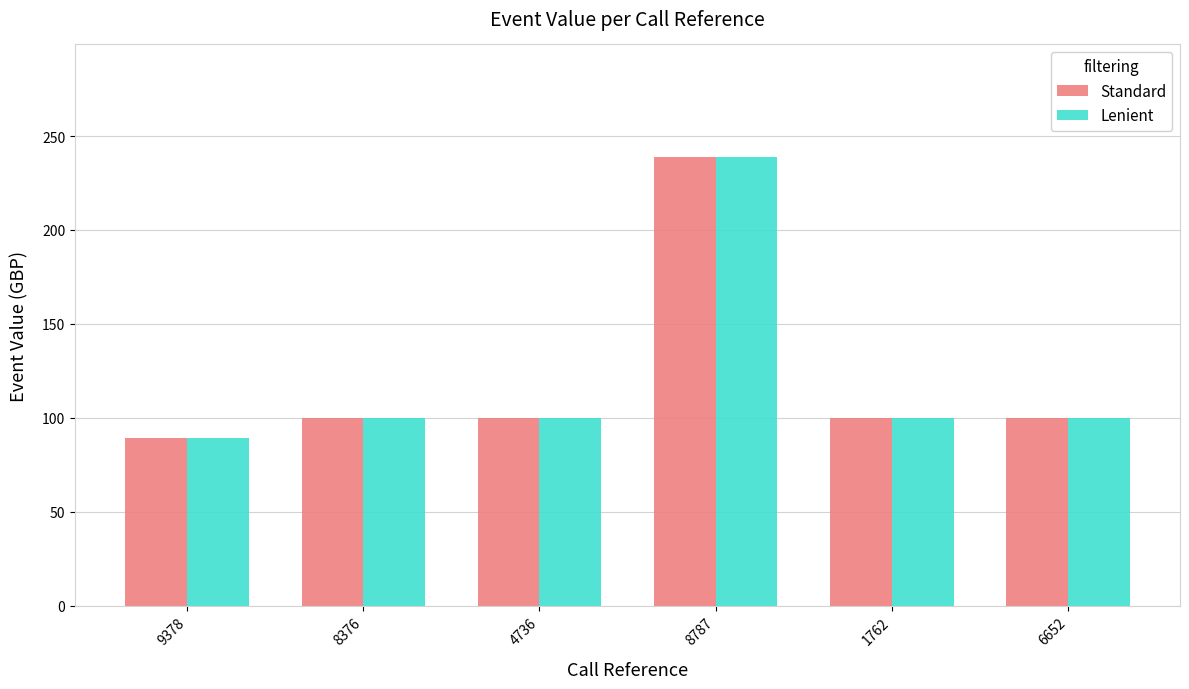

True or false: Standard has a value of 54.0 at 4736.

False